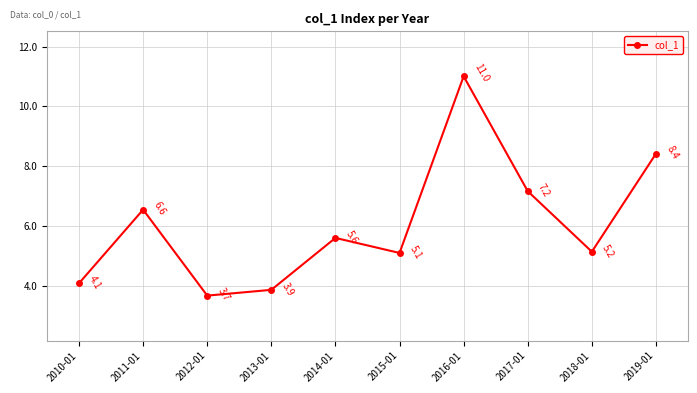

List the labels in order of value, smallest first.

2012-01, 2013-01, 2010-01, 2015-01, 2018-01, 2014-01, 2011-01, 2017-01, 2019-01, 2016-01